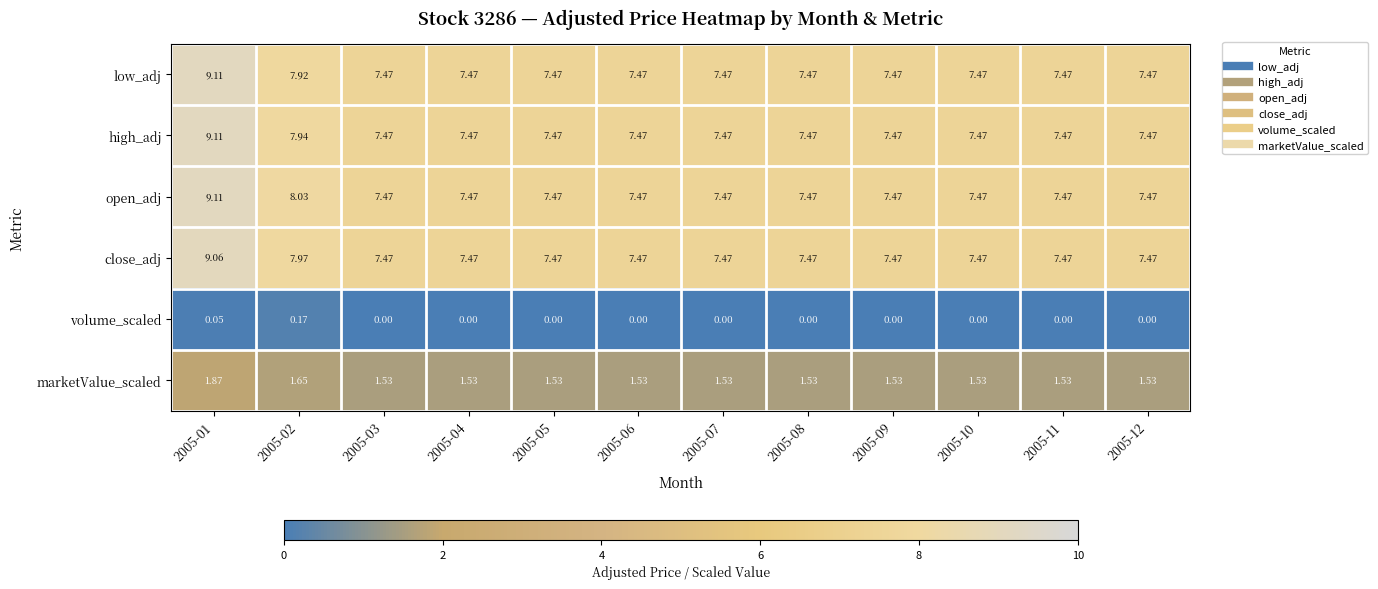

Is the value of close_adj at 2005-04 greater than the value of volume_scaled at 2005-10?

Yes